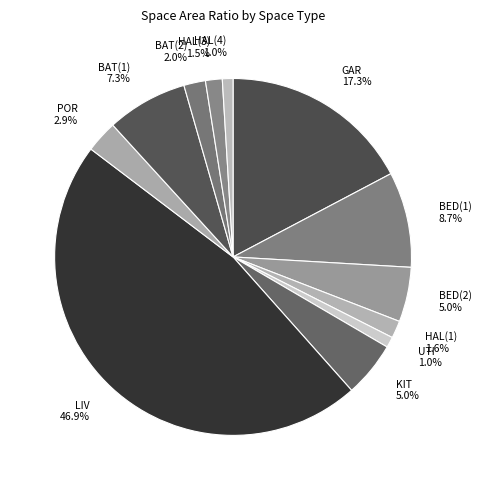

Is there any slice that represents more than half of the pie?

No